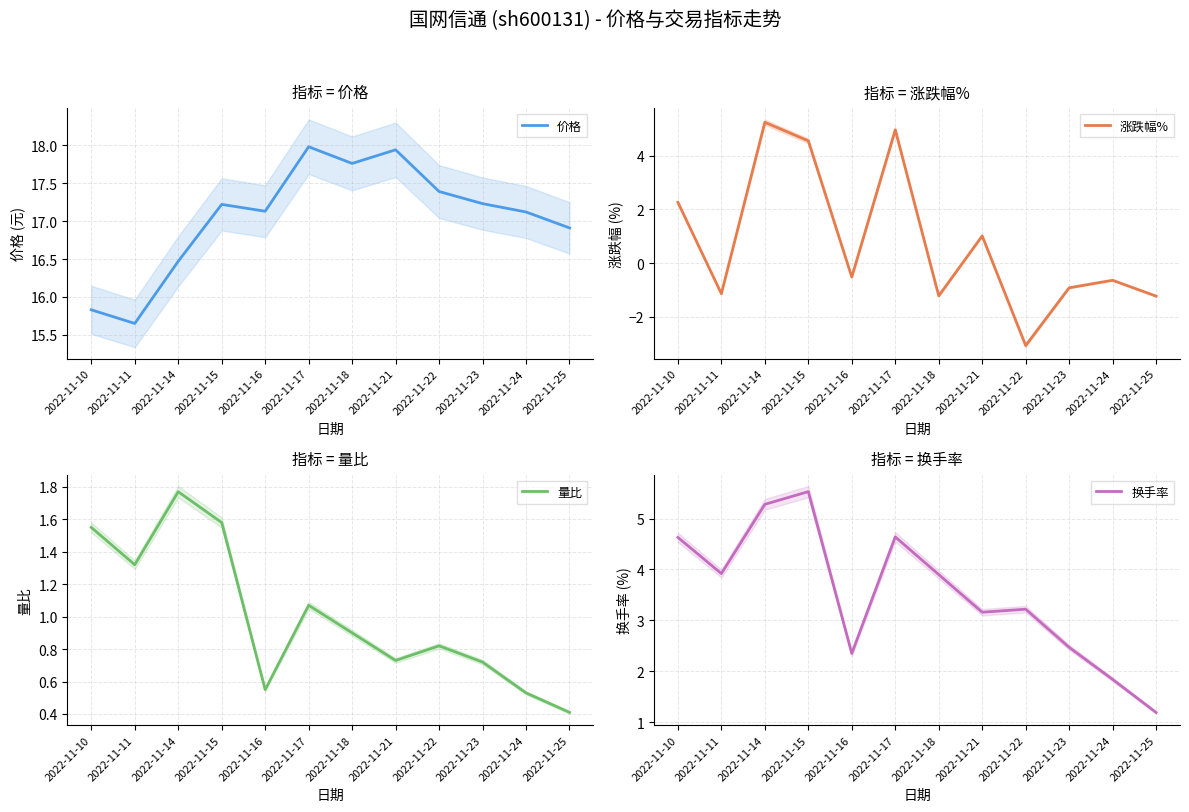

Reading left to right, what are all the values shown in this chart?

价格: 2022-11-10=15.8	2022-11-11=15.7	2022-11-14=16.5	2022-11-15=17.2	2022-11-16=17.1	2022-11-17=18.0	2022-11-18=17.8	2022-11-21=17.9	2022-11-22=17.4	2022-11-23=17.2	2022-11-24=17.1	2022-11-25=16.9
涨跌幅%: 2022-11-10=2.3	2022-11-11=-1.1	2022-11-14=5.2	2022-11-15=4.5	2022-11-16=-0.5	2022-11-17=5.0	2022-11-18=-1.2	2022-11-21=1.0	2022-11-22=-3.1	2022-11-23=-0.9	2022-11-24=-0.6	2022-11-25=-1.2
量比: 2022-11-10=1.6	2022-11-11=1.3	2022-11-14=1.8	2022-11-15=1.6	2022-11-16=0.6	2022-11-17=1.1	2022-11-18=0.9	2022-11-21=0.7	2022-11-22=0.8	2022-11-23=0.7	2022-11-24=0.5	2022-11-25=0.4
换手率: 2022-11-10=4.6	2022-11-11=3.9	2022-11-14=5.3	2022-11-15=5.5	2022-11-16=2.4	2022-11-17=4.6	2022-11-18=3.9	2022-11-21=3.2	2022-11-22=3.2	2022-11-23=2.5	2022-11-24=1.8	2022-11-25=1.2